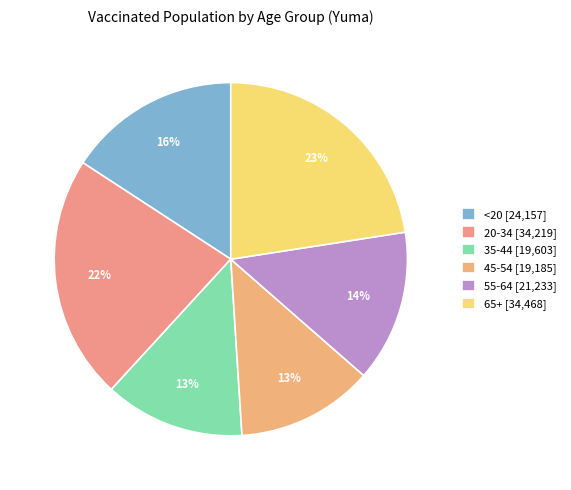

What percentage is the 45-54 slice, to the nearest percent?

13%